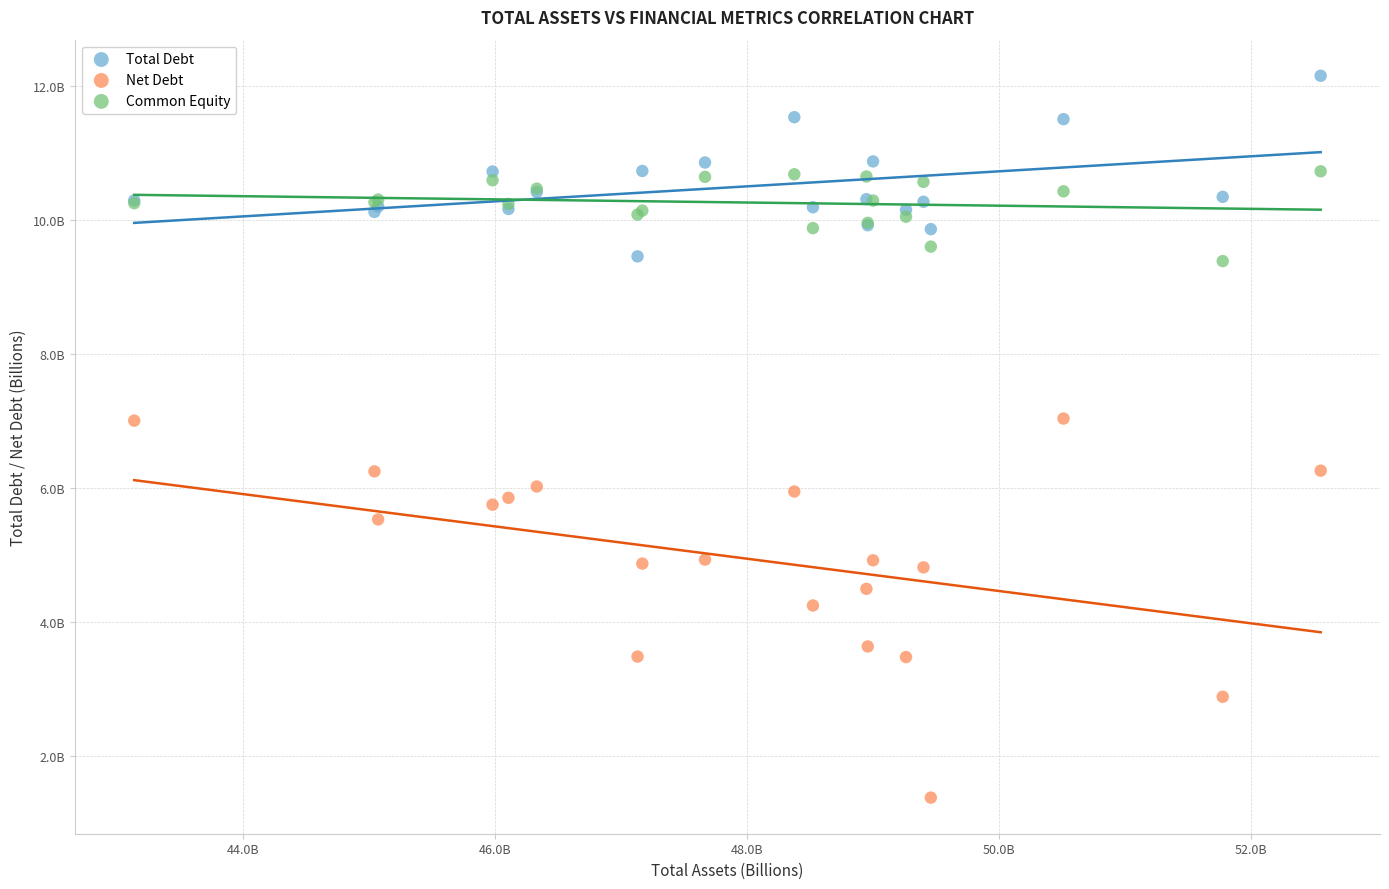

Which series contains the highest Y value?

Total Debt